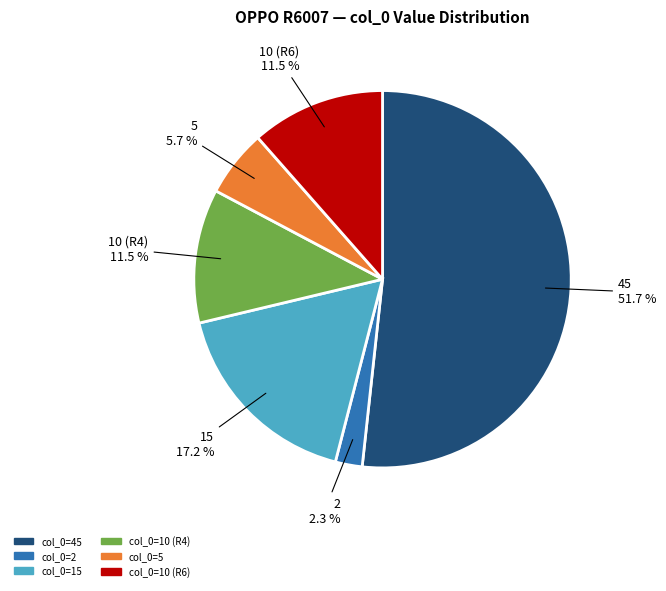

What is the majority slice?

col_0=45